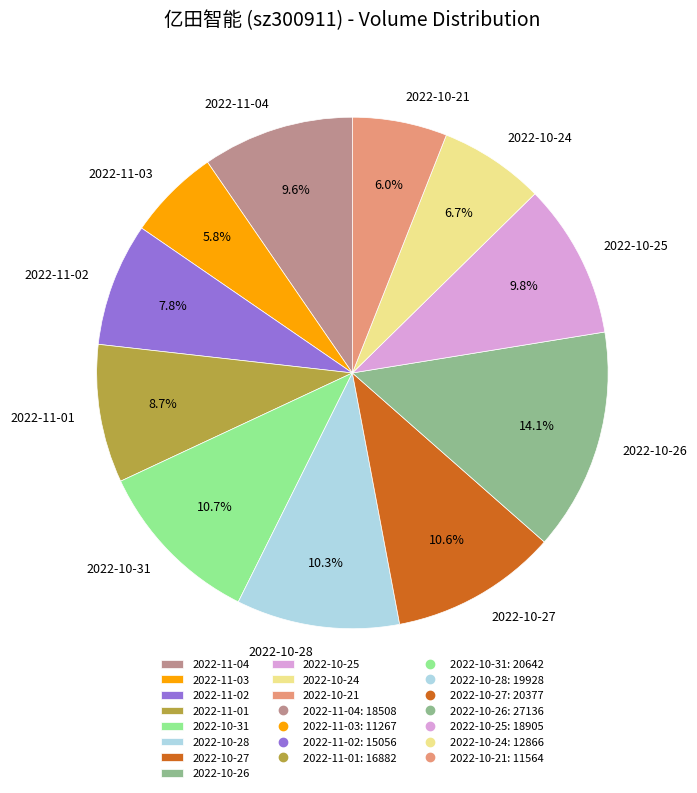

Is there a majority slice in this chart?

No